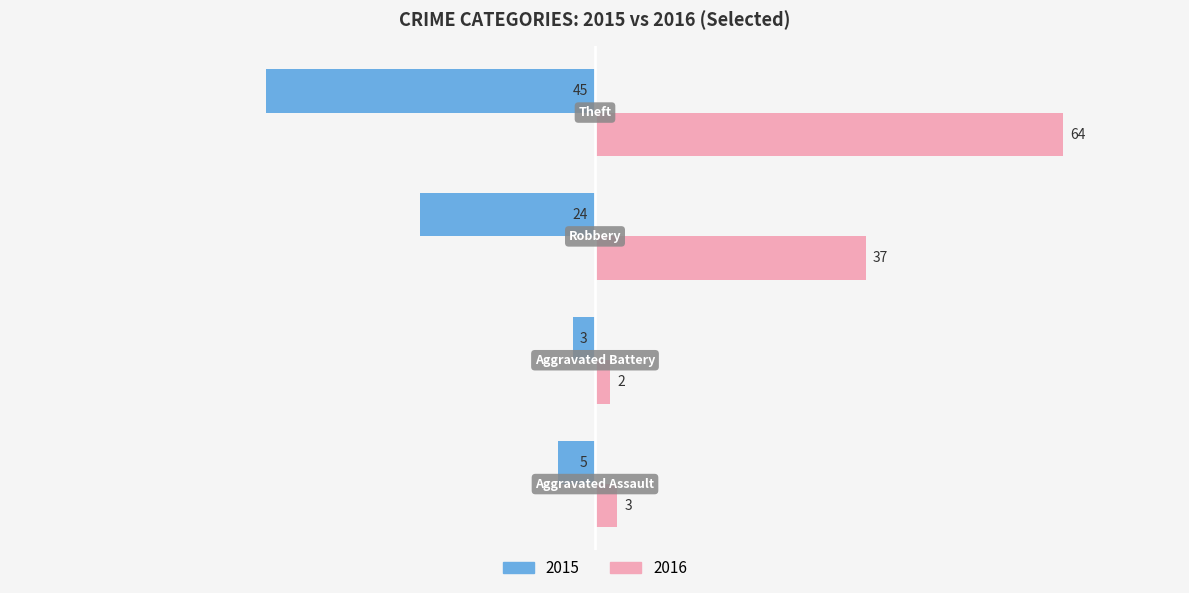

At how many categories does at least one series exceed 48?

1